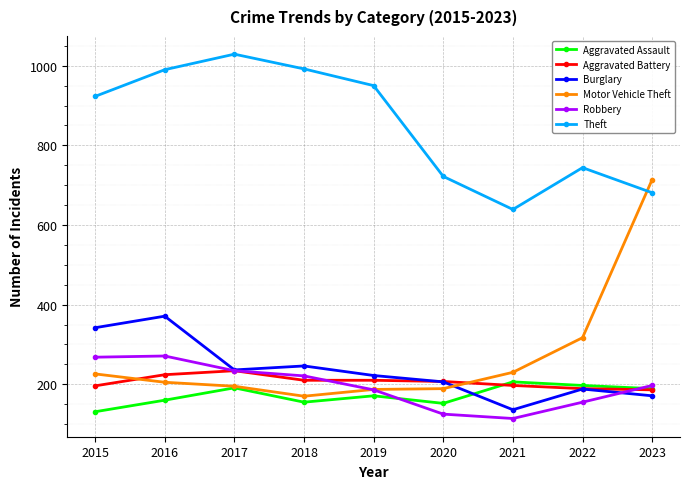

Does the chart display data point markers on the line(s)?

Yes